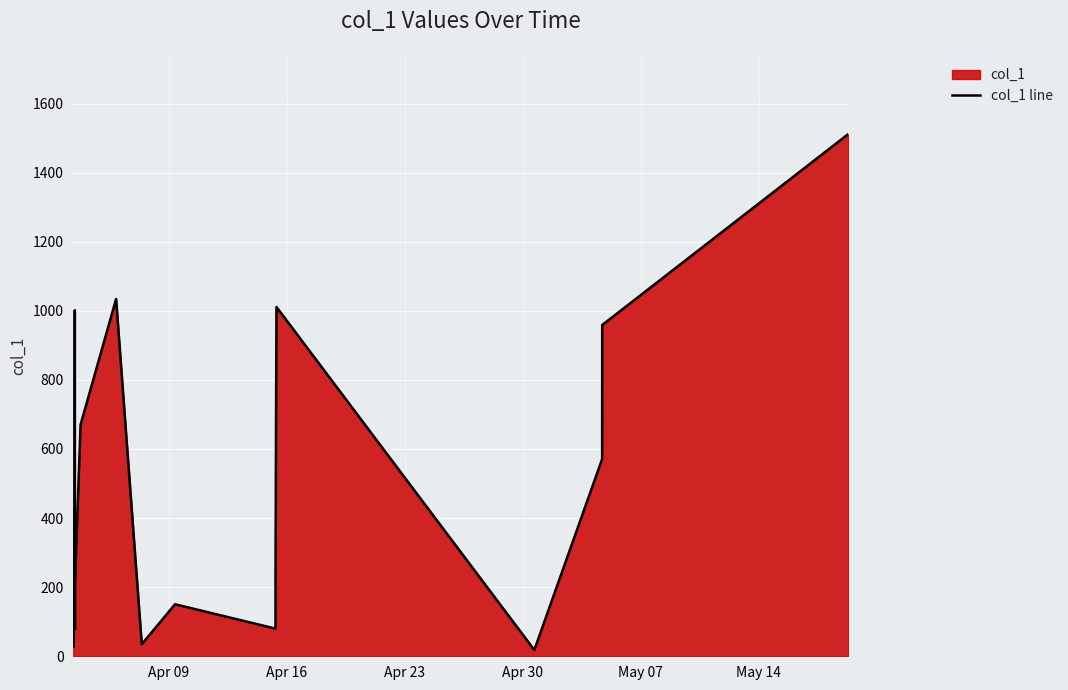

What is the difference between the maximum and minimum values?

1493.3